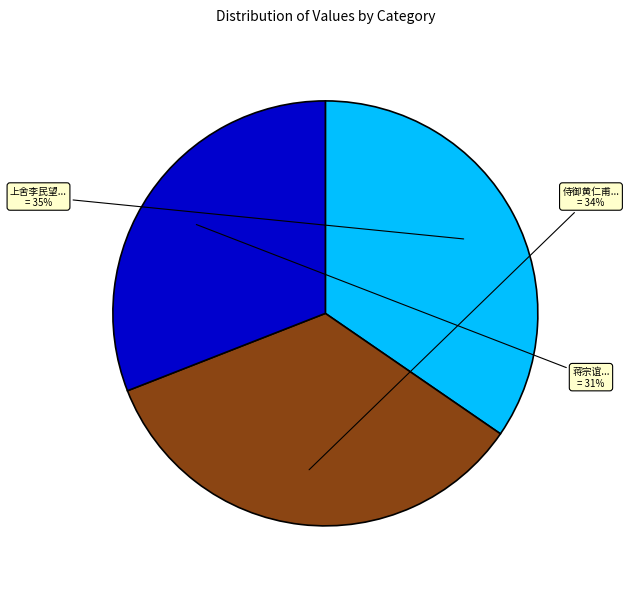

Count the number of slices in the pie.

3